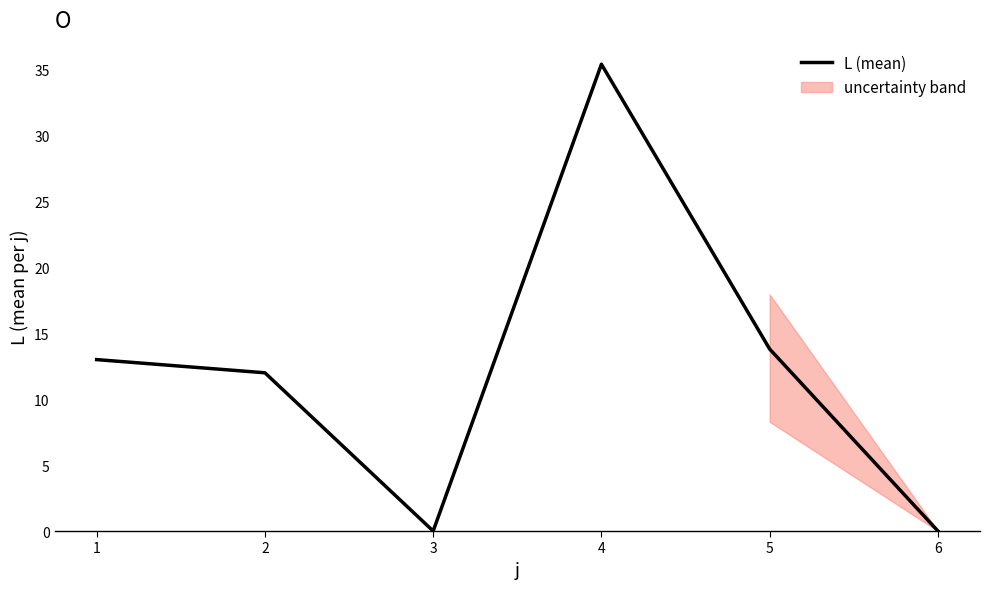

List the labels in order of value, smallest first.

3, 6, 2, 1, 5, 4